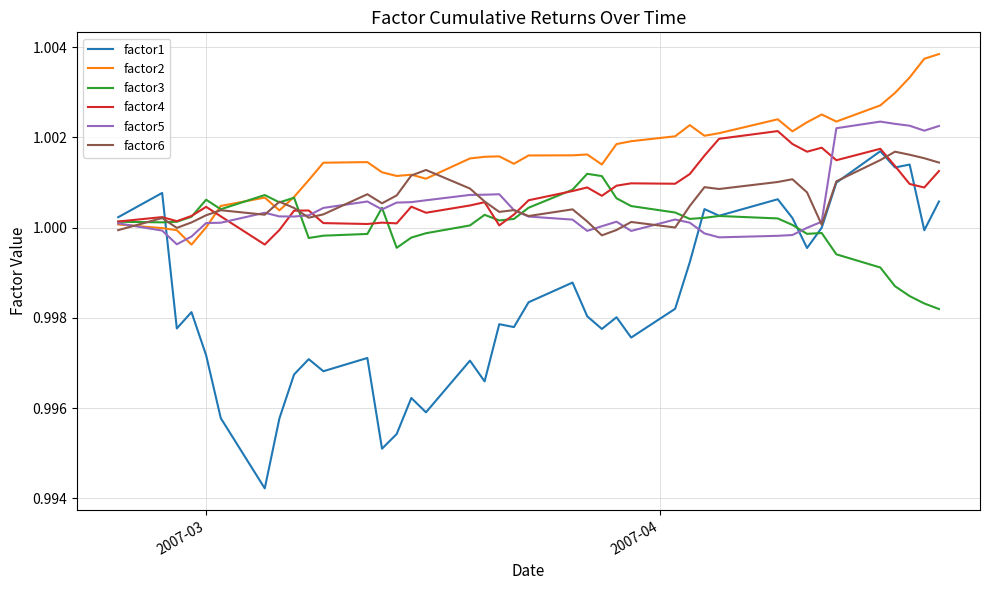

Which series has the widest spread of values?

factor1